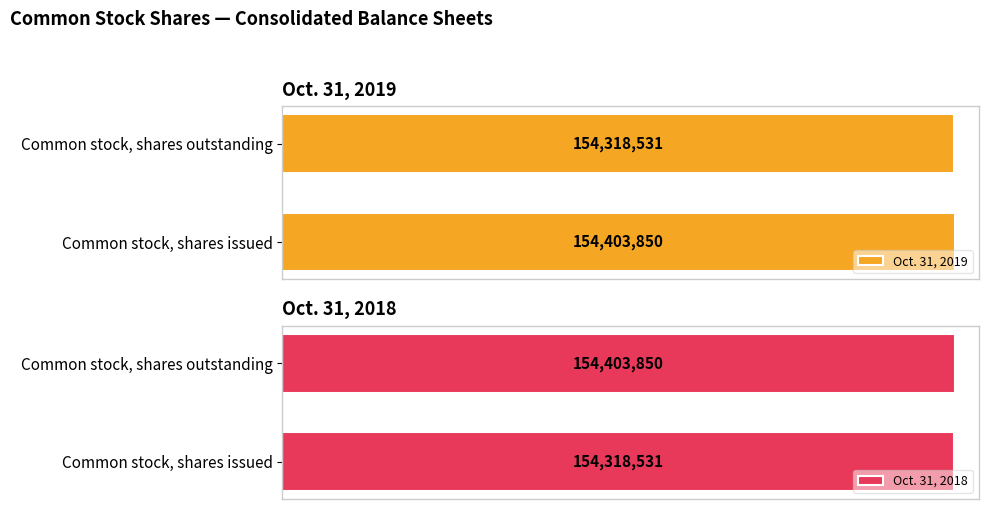

Rank the categories by Oct. 31, 2018 value from highest to lowest.

Common stock, shares outstanding, Common stock, shares issued